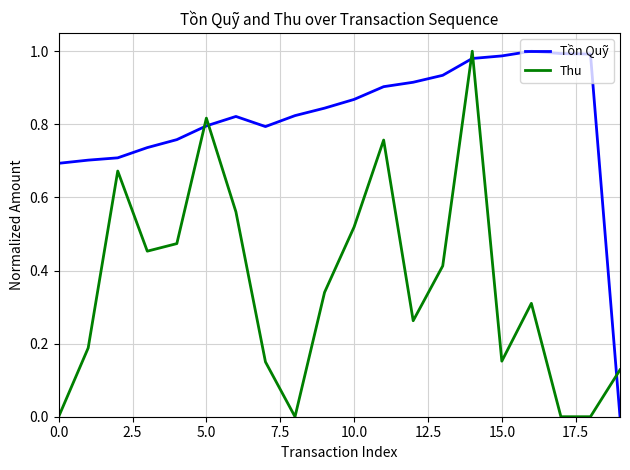

True or false: Tồn Quỹ and Thu cross at least once.

True